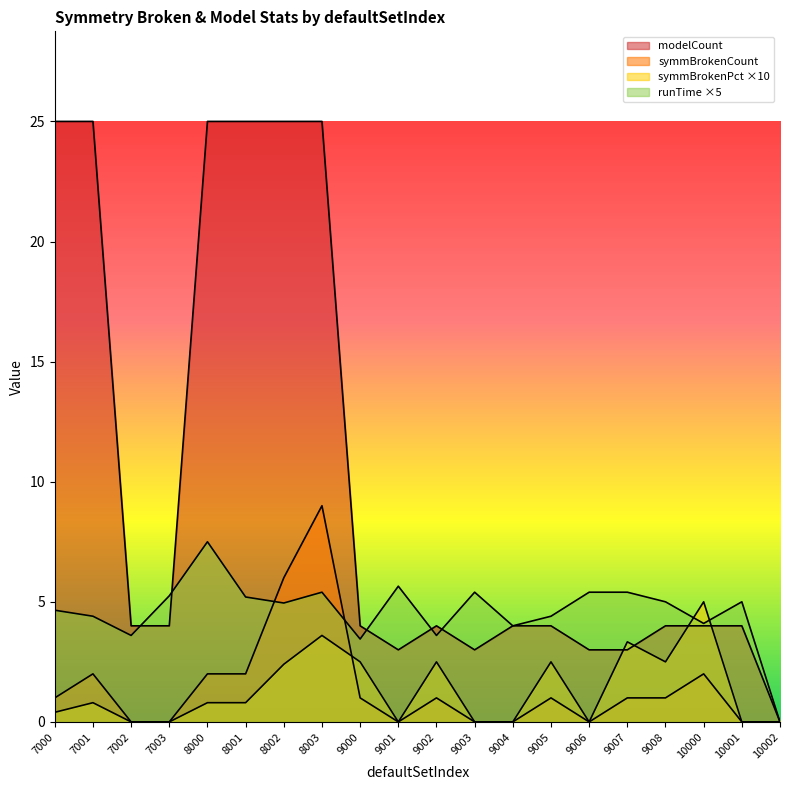

What is the sum of all symmBrokenPct values?

27.1